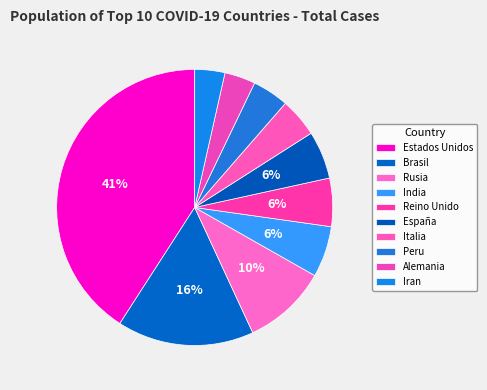

True or false: Rusia accounts for 10% of the total.

True